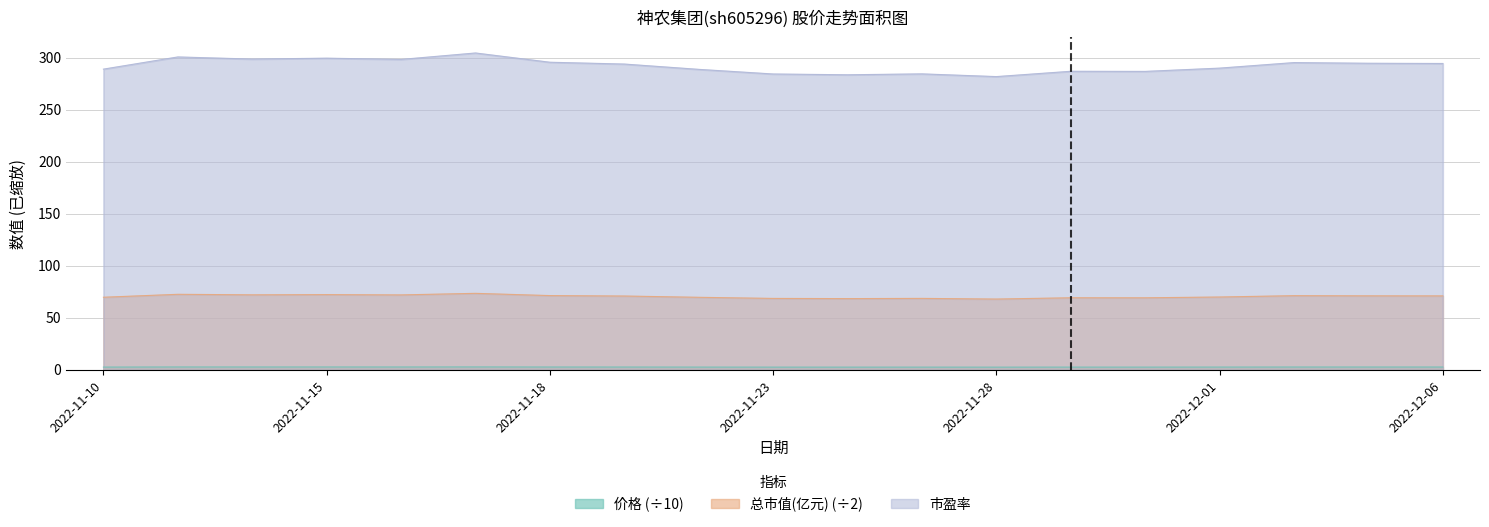

Reading left to right, transcribe all the data shown in this chart.

价格: 2022-11-10=2.7	2022-11-11=2.8	2022-11-14=2.8	2022-11-15=2.8	2022-11-16=2.7	2022-11-17=2.8	2022-11-18=2.7	2022-11-21=2.7	2022-11-22=2.7	2022-11-23=2.6	2022-11-24=2.6	2022-11-25=2.6	2022-11-28=2.6	2022-11-29=2.6	2022-11-30=2.6	2022-12-01=2.7	2022-12-02=2.7	2022-12-05=2.7	2022-12-06=2.7
总市值(亿元): 2022-11-10=69.8	2022-11-11=72.6	2022-11-14=72.1	2022-11-15=72.3	2022-11-16=72.0	2022-11-17=73.5	2022-11-18=71.4	2022-11-21=71.0	2022-11-22=69.7	2022-11-23=68.7	2022-11-24=68.5	2022-11-25=68.7	2022-11-28=68.1	2022-11-29=69.3	2022-11-30=69.3	2022-12-01=70.0	2022-12-02=71.3	2022-12-05=71.2	2022-12-06=71.1
市盈率: 2022-11-10=289.0	2022-11-11=300.8	2022-11-14=298.7	2022-11-15=299.6	2022-11-16=298.4	2022-11-17=304.6	2022-11-18=295.6	2022-11-21=293.9	2022-11-22=288.8	2022-11-23=284.4	2022-11-24=283.6	2022-11-25=284.5	2022-11-28=281.9	2022-11-29=287.0	2022-11-30=286.9	2022-12-01=290.0	2022-12-02=295.3	2022-12-05=294.7	2022-12-06=294.5